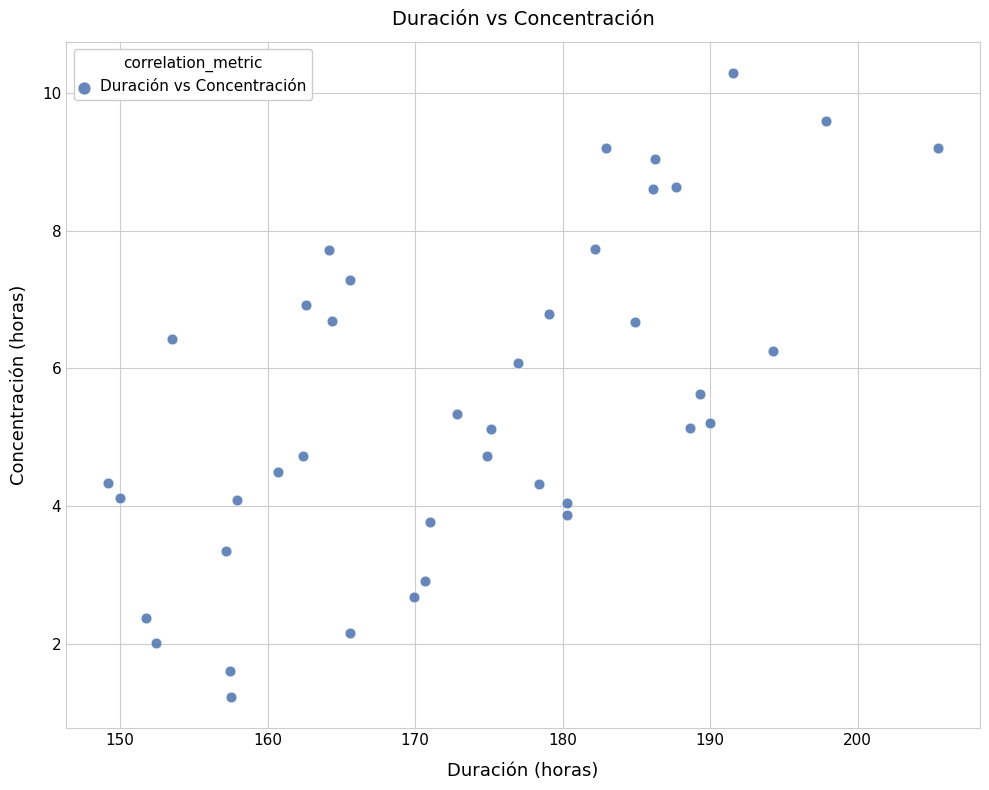

What is the range of X values (max minus min)?

56.3